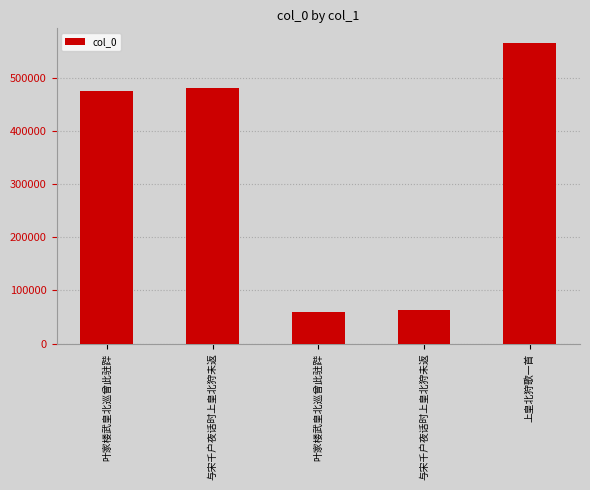

True or false: the data shows 58890 at 叶家楼武皇北巡曾此驻跸.

True